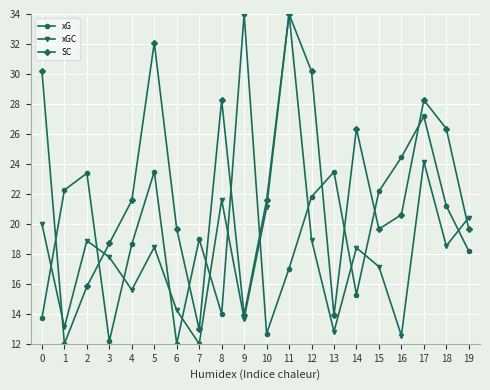

What is the value of the xG point at the 20th from the left?

18.2